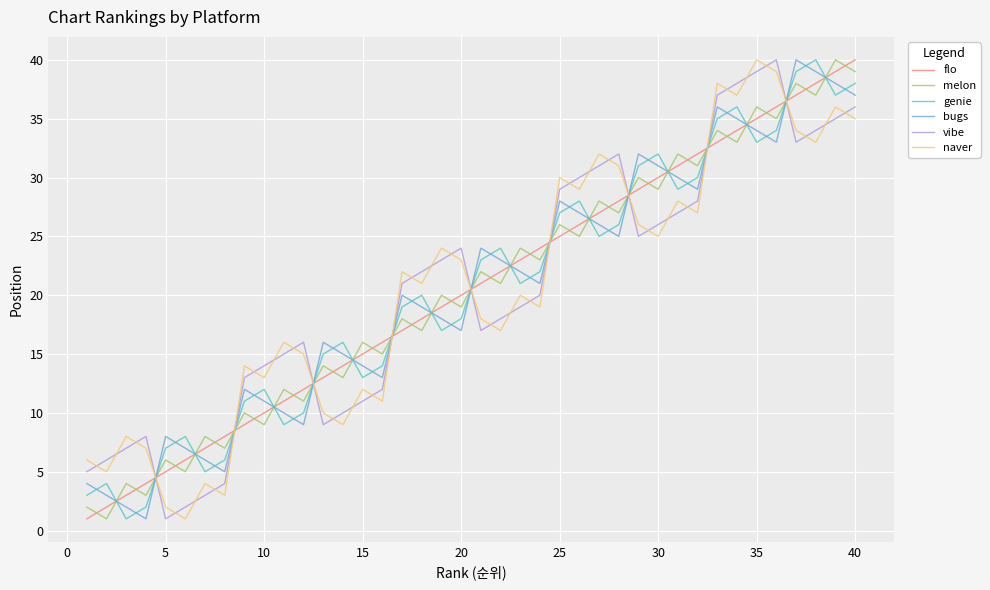

What is the maximum value shown in the chart?

40